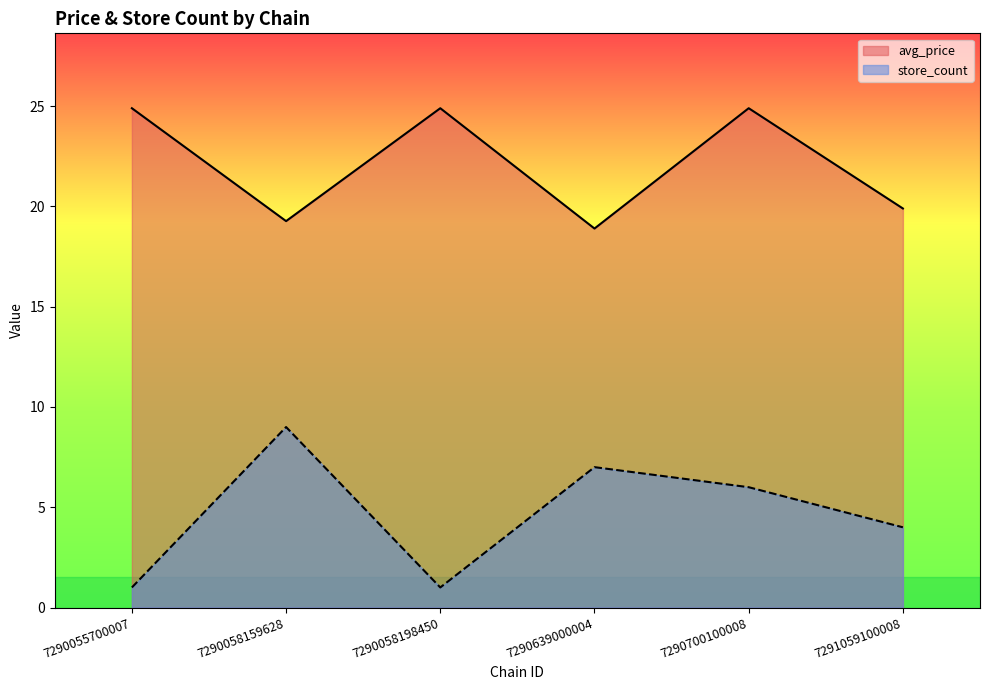

What is the maximum value shown in the chart?

24.9